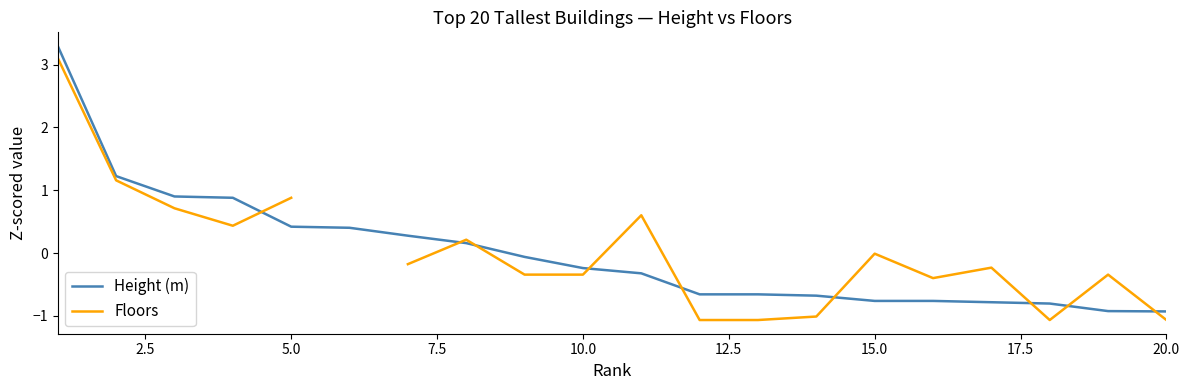

What is the difference between the maximum and minimum values in the Floors series?

4.2